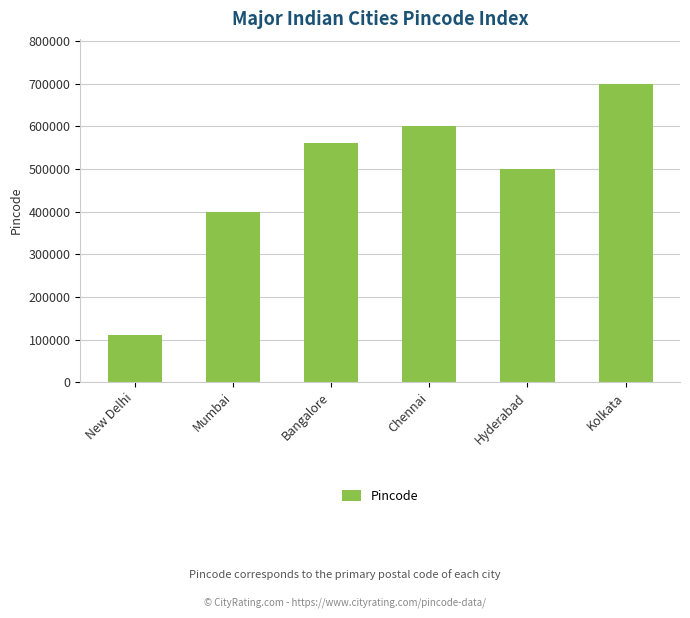

Which category has the highest value across all series?

Kolkata